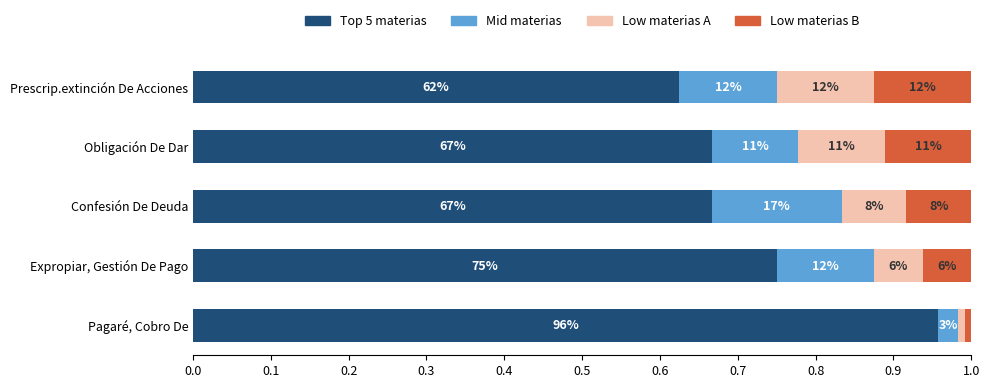

Which series has the widest spread of values?

Top 5 materias